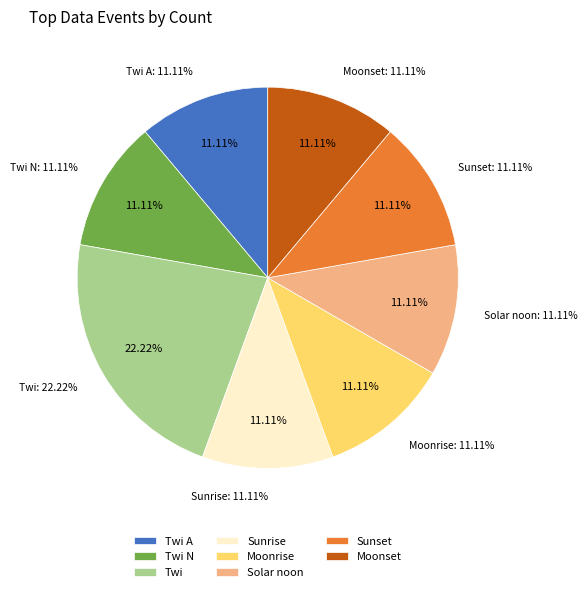

Does Twi N represent more than half of the total?

No